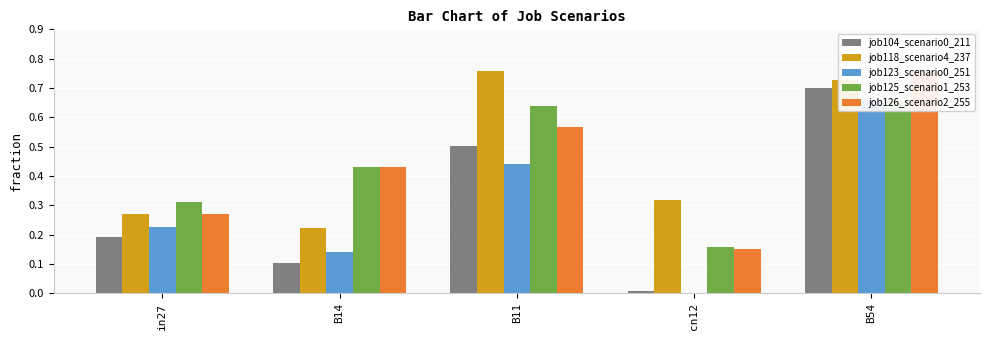

Rank the series at in27 from lowest to highest value.

job104_scenario0_211, job123_scenario0_251, job118_scenario4_237, job126_scenario2_255, job125_scenario1_253